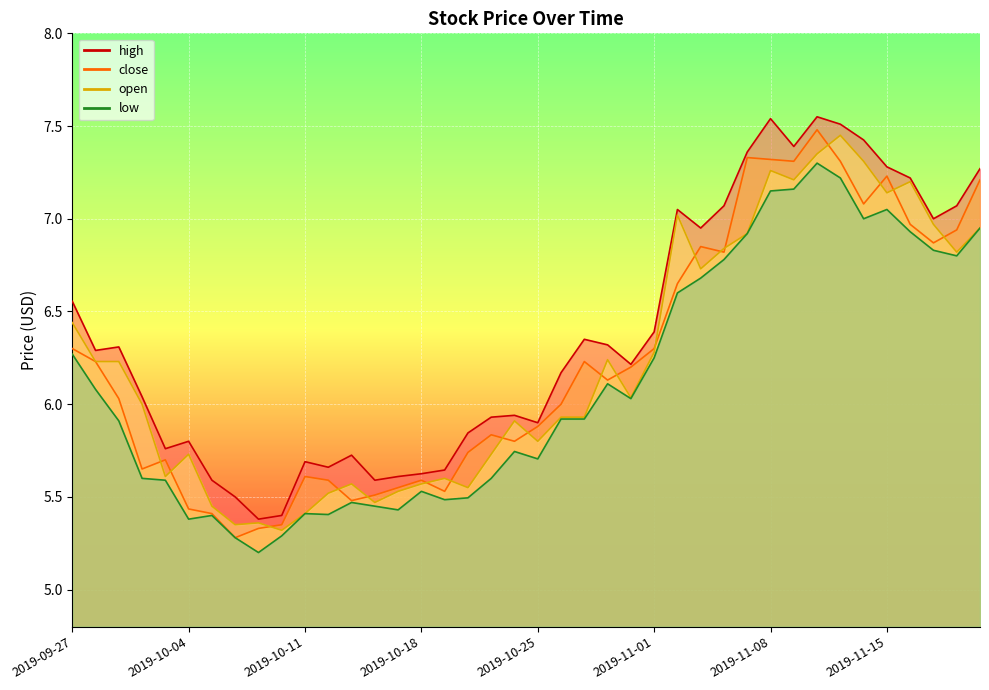

Where is high nearest to the value 6?

2019-10-02